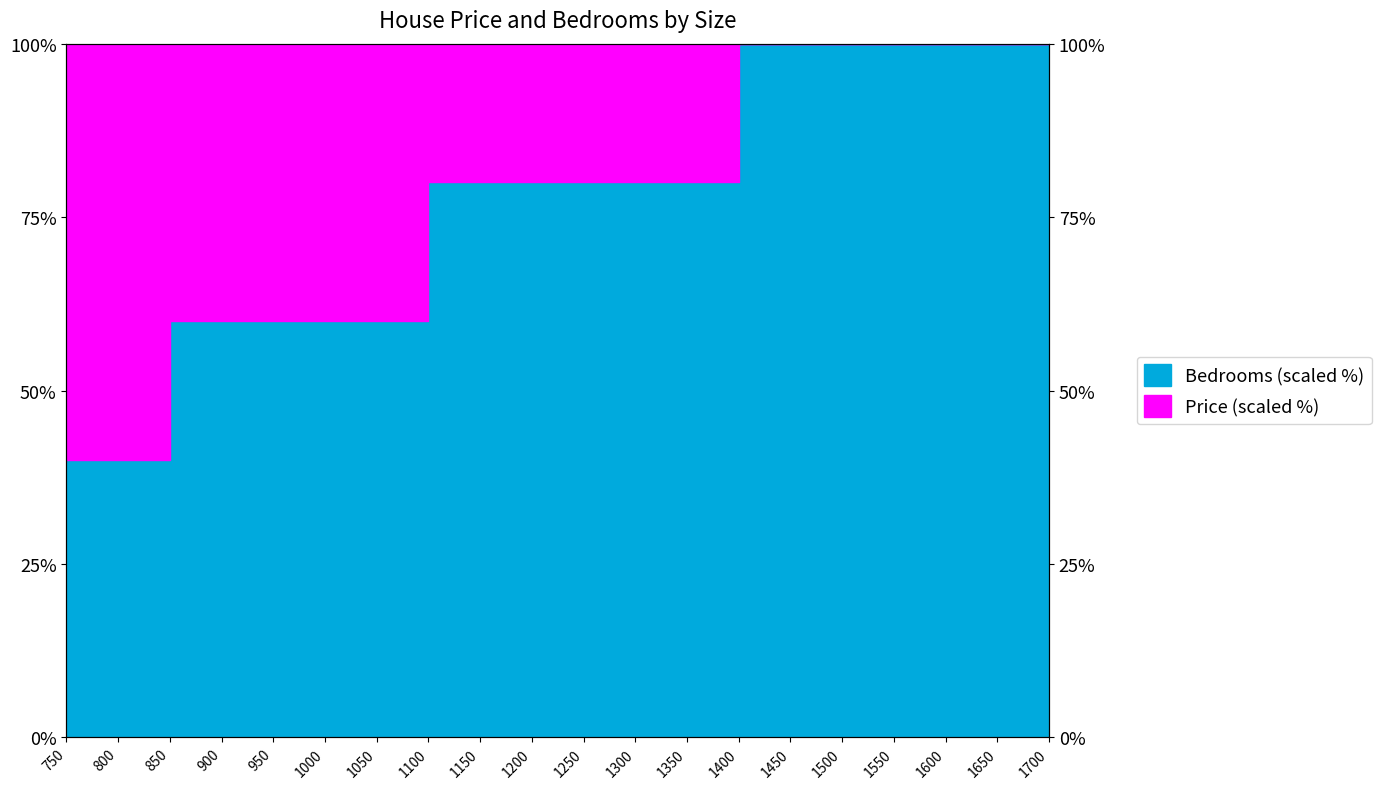

Reading left to right, what are all the values shown in this chart?

40	40	60	60	60	60	60	80	80	80	80	80	80	100	100	100	100	100	100	100